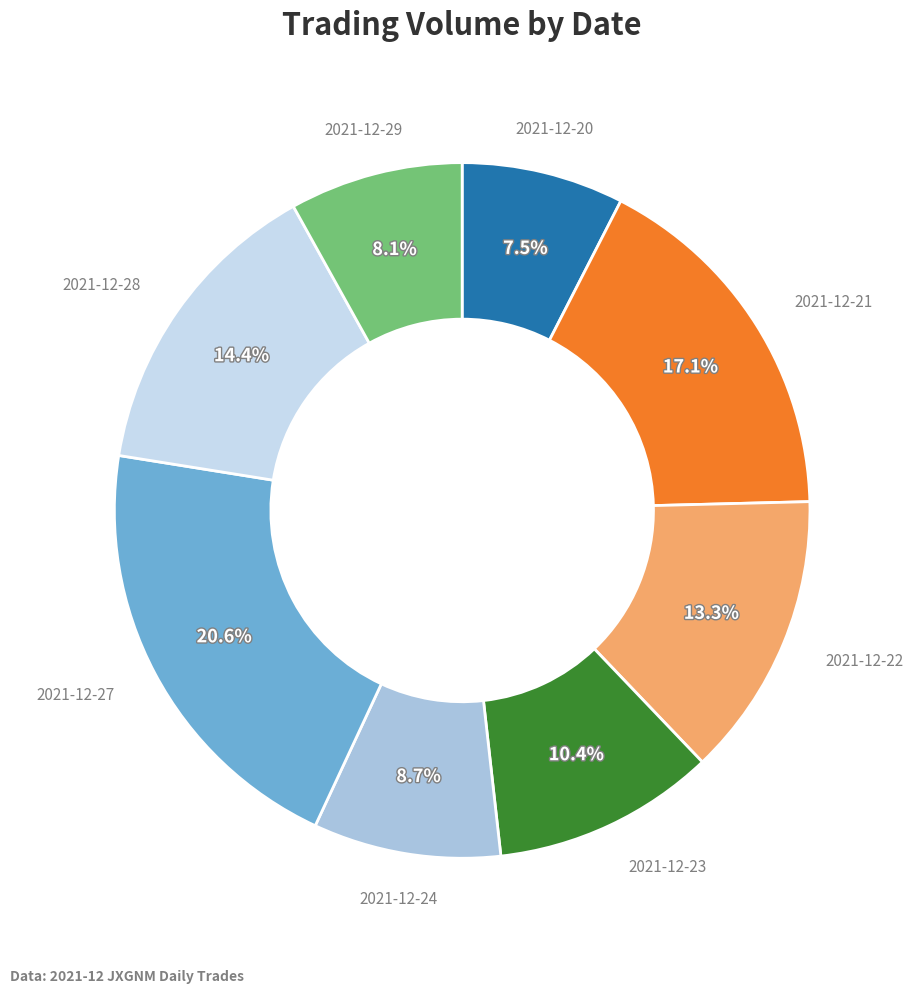

Combined, what portion of the pie is 2021-12-21 and 2021-12-20?

24.6%